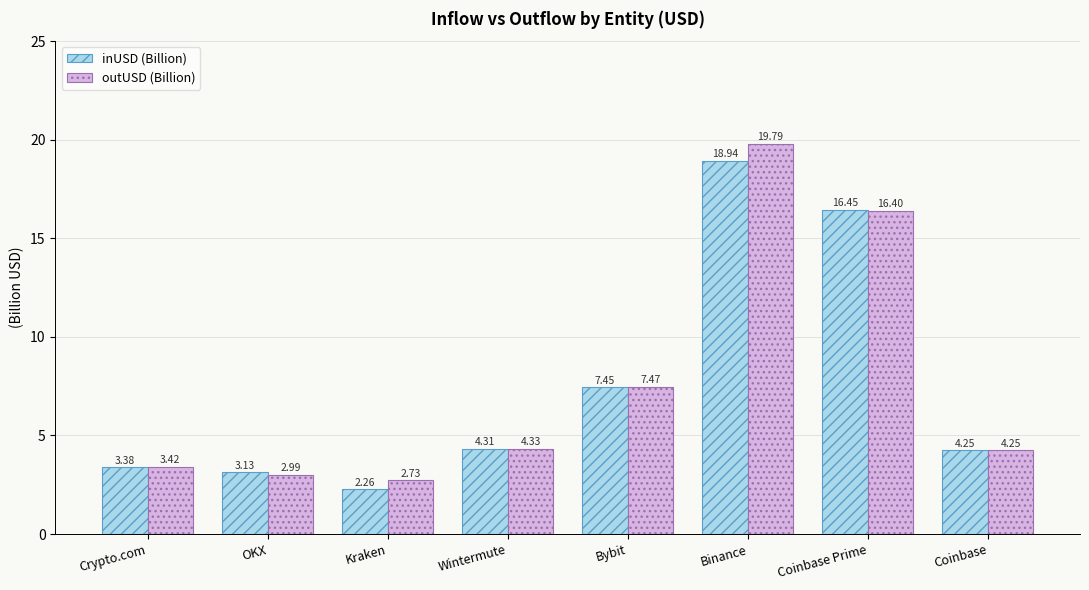

What is the sum of the outUSD (Billion) values at Binance and Coinbase?

24.0